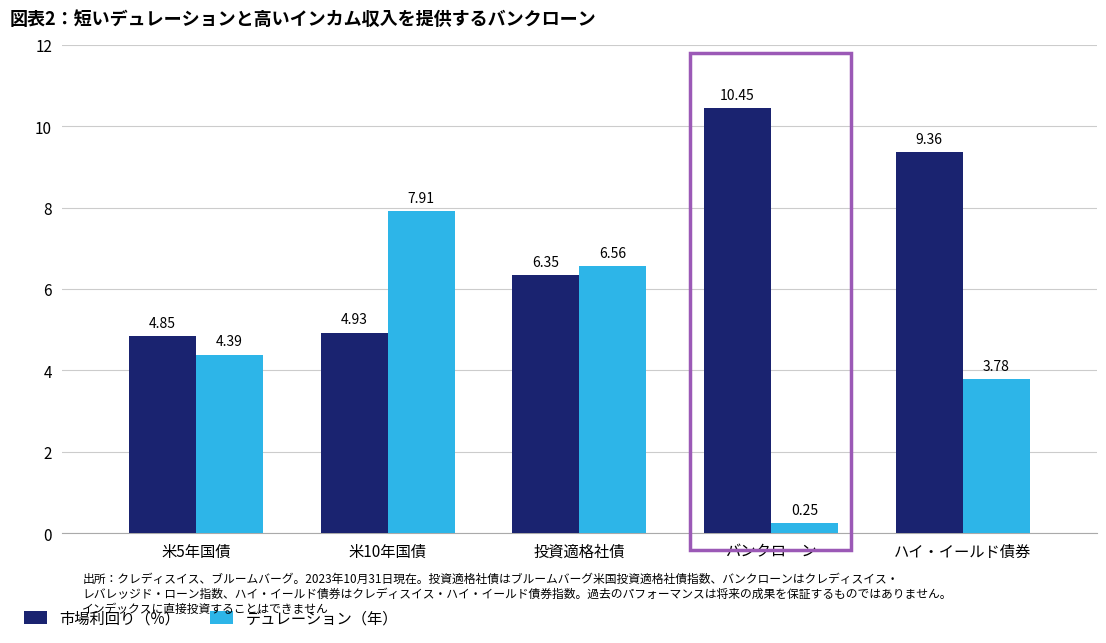

What position from the left is 米10年国債?

2